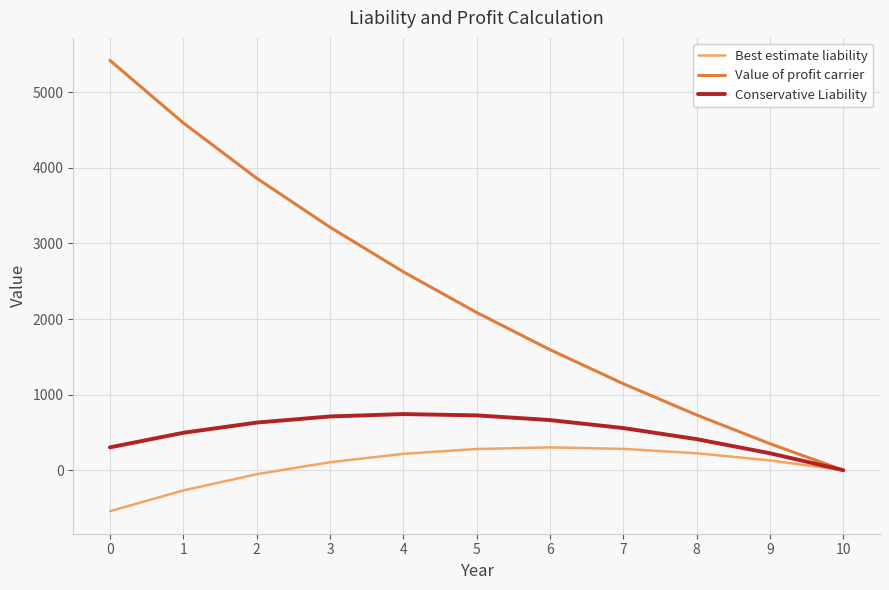

Which series has the largest total across all categories?

Value of profit carrier